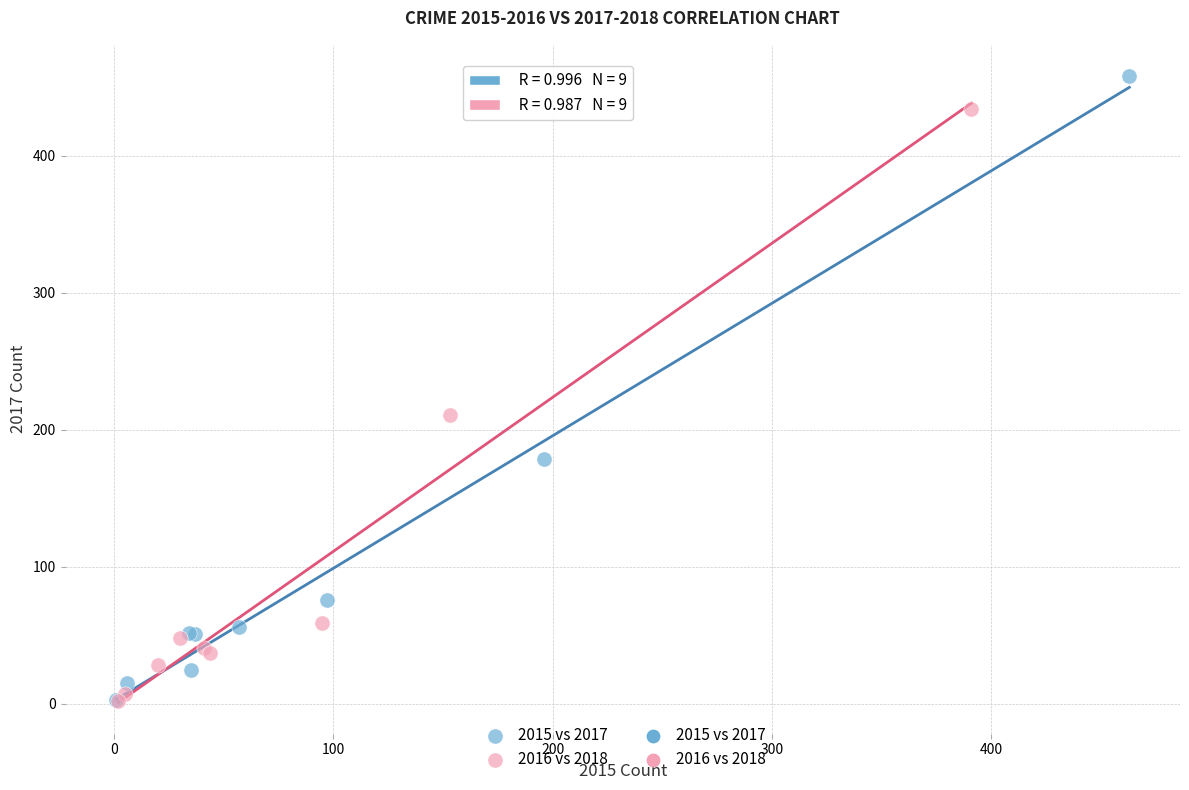

Which series reaches the maximum Y coordinate?

2015 vs 2017